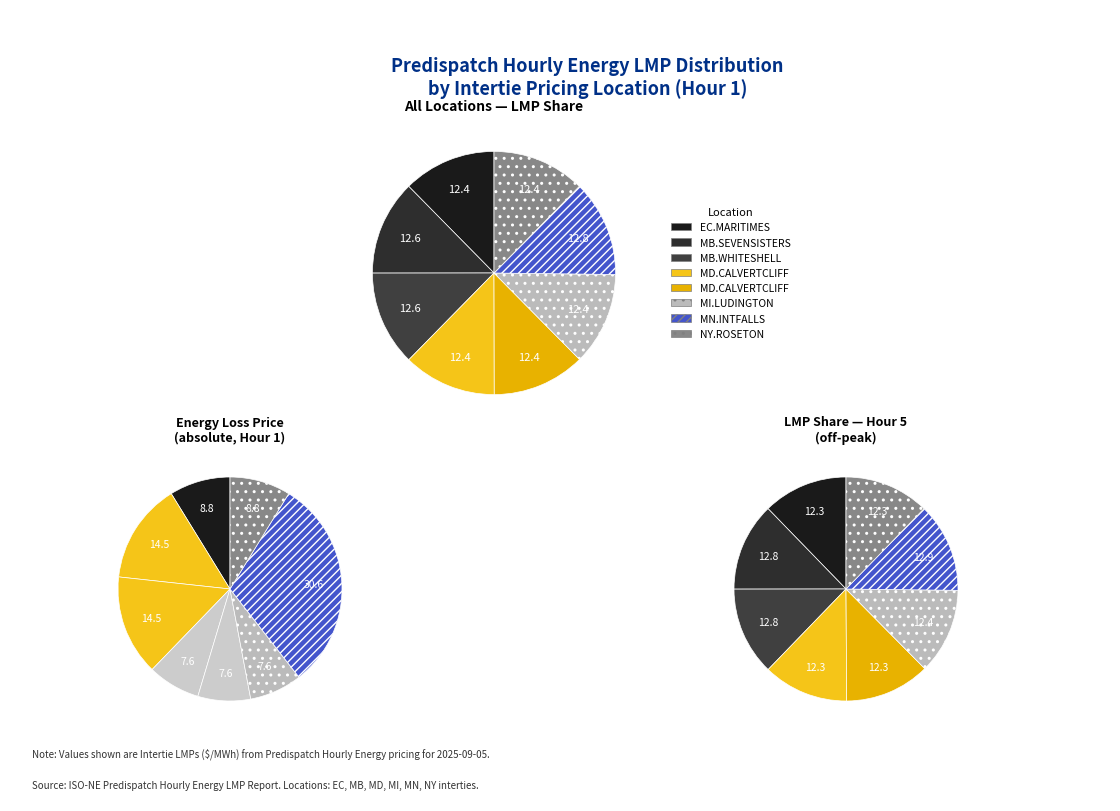

What is the largest slice in the pie chart?

MN.INTFALLS_MNSI